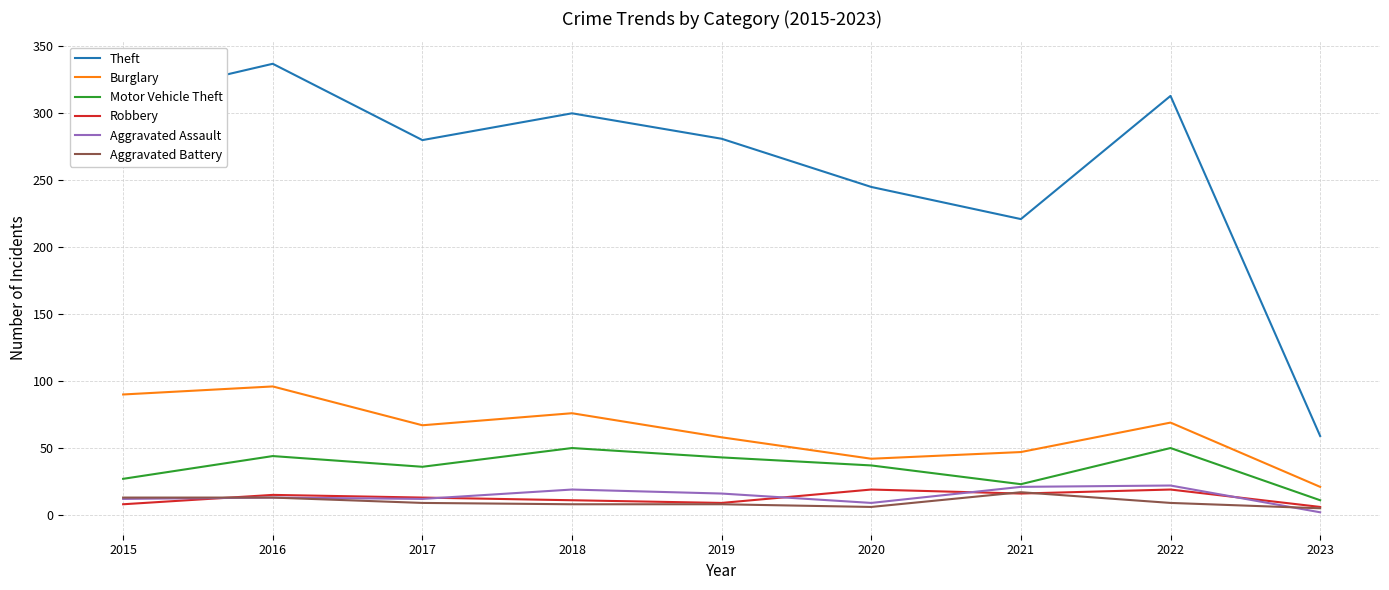

How many interior local valleys does the Theft series have?

2